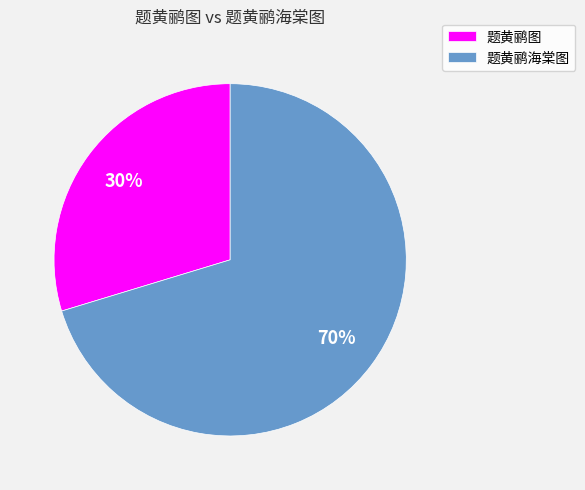

Approximately how many times larger is the value at 题黄鹂图 compared to 题黄鹂海棠图?

0.4